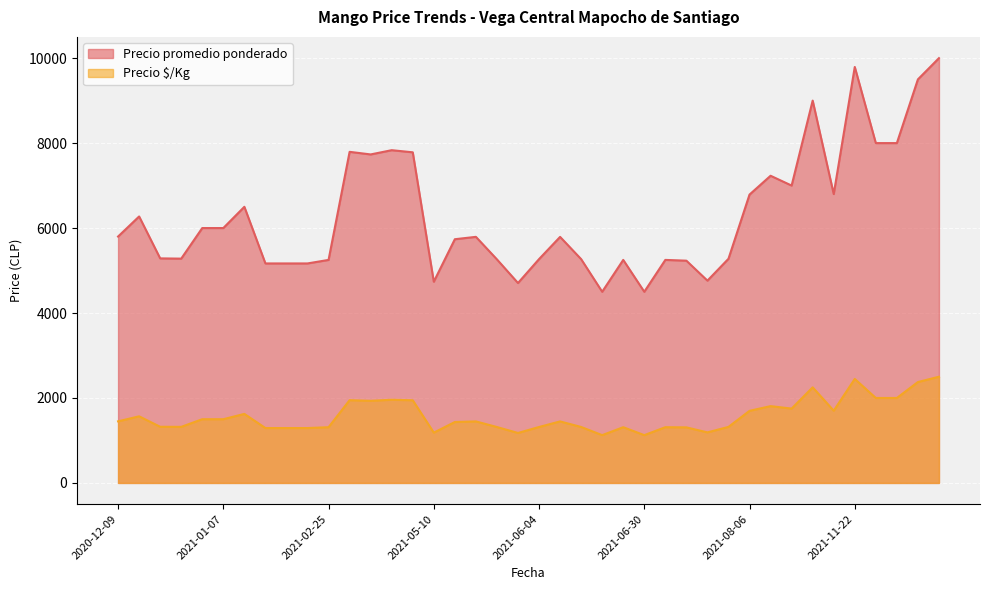

What is the average value of the Precio $/Kg series?

1578